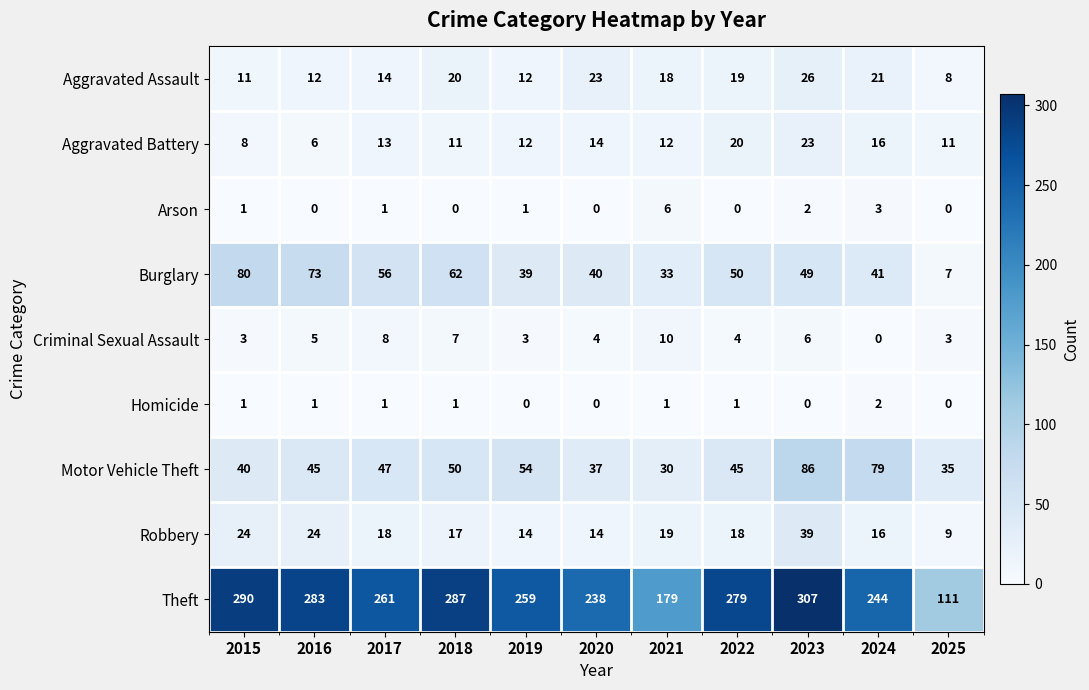

What is the total value across all series at 2025?

184